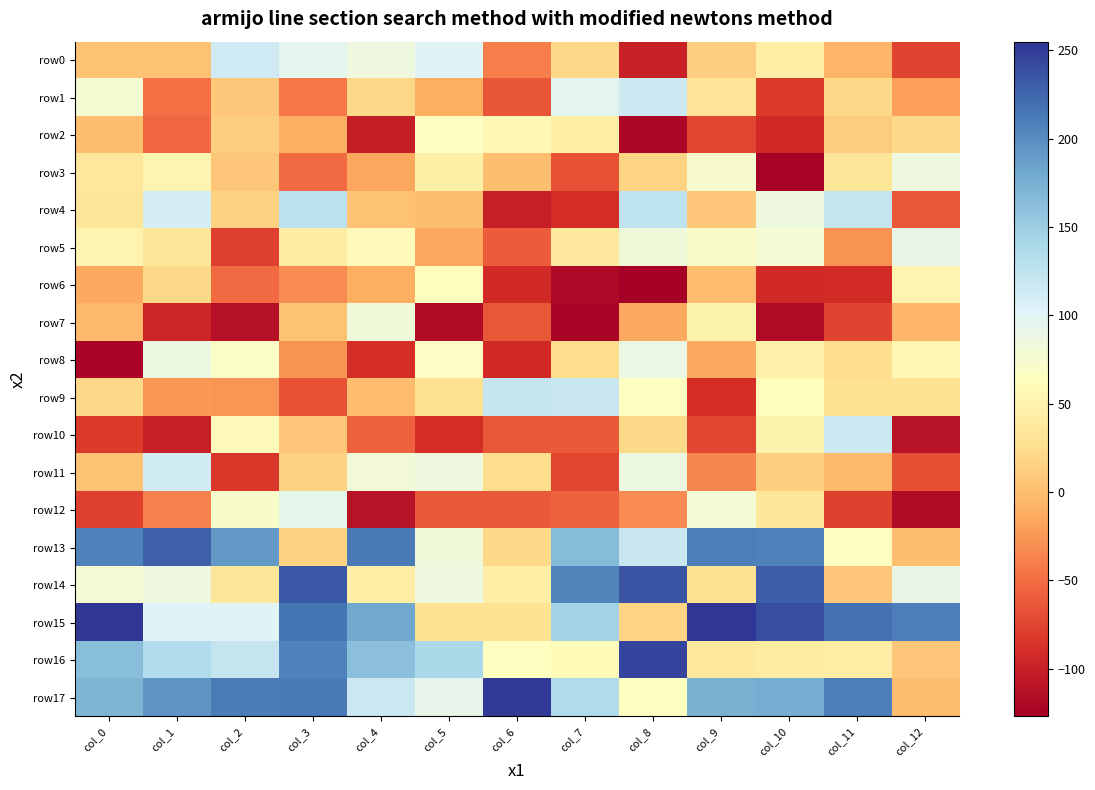

Reading left to right, extract all data points from this chart.

row0: col_0=3	col_1=3	col_2=114	col_3=96	col_4=85	col_5=101	col_6=-39	col_7=20	col_8=-99	col_9=13	col_10=44	col_11=-5	col_12=-75
row1: col_0=76	col_1=-49	col_2=8	col_3=-44	col_4=20	col_5=-12	col_6=-65	col_7=98	col_8=116	col_9=32	col_10=-82	col_11=21	col_12=-20
row2: col_0=0	col_1=-53	col_2=13	col_3=-12	col_4=-103	col_5=64	col_6=56	col_7=44	col_8=-120	col_9=-74	col_10=-93	col_11=11	col_12=21
row3: col_0=35	col_1=52	col_2=6	col_3=-52	col_4=-16	col_5=45	col_6=0	col_7=-66	col_8=17	col_9=73	col_10=-123	col_11=34	col_12=85
row4: col_0=34	col_1=110	col_2=16	col_3=127	col_4=4	col_5=1	col_6=-101	col_7=-90	col_8=126	col_9=6	col_10=85	col_11=121	col_12=-64
row5: col_0=52	col_1=34	col_2=-78	col_3=41	col_4=60	col_5=-15	col_6=-60	col_7=38	col_8=82	col_9=70	col_10=78	col_11=-28	col_12=91
row6: col_0=-14	col_1=22	col_2=-52	col_3=-32	col_4=-11	col_5=62	col_6=-94	col_7=-119	col_8=-127	col_9=-1	col_10=-94	col_11=-92	col_12=51
row7: col_0=-4	col_1=-97	col_2=-113	col_3=4	col_4=83	col_5=-117	col_6=-63	col_7=-122	col_8=-15	col_9=50	col_10=-117	col_11=-75	col_12=-5
row8: col_0=-122	col_1=87	col_2=69	col_3=-28	col_4=-91	col_5=67	col_6=-93	col_7=25	col_8=89	col_9=-14	col_10=48	col_11=25	col_12=55
row9: col_0=20	col_1=-25	col_2=-27	col_3=-66	col_4=-1	col_5=27	col_6=121	col_7=120	col_8=65	col_9=-91	col_10=62	col_11=27	col_12=31
row10: col_0=-81	col_1=-101	col_2=60	col_3=6	col_4=-58	col_5=-91	col_6=-64	col_7=-62	col_8=21	col_9=-74	col_10=50	col_11=116	col_12=-112
row11: col_0=3	col_1=112	col_2=-85	col_3=16	col_4=81	col_5=86	col_6=24	col_7=-74	col_8=87	col_9=-35	col_10=14	col_11=-2	col_12=-68
row12: col_0=-79	col_1=-38	col_2=72	col_3=94	col_4=-112	col_5=-62	col_6=-62	col_7=-58	col_8=-32	col_9=79	col_10=34	col_11=-77	col_12=-116
row13: col_0=206	col_1=229	col_2=191	col_3=15	col_4=212	col_5=82	col_6=22	col_7=164	col_8=118	col_9=210	col_10=208	col_11=64	col_12=1
row14: col_0=78	col_1=86	col_2=33	col_3=233	col_4=42	col_5=86	col_6=43	col_7=205	col_8=237	col_9=28	col_10=231	col_11=7	col_12=92
row15: col_0=254	col_1=102	col_2=100	col_3=215	col_4=181	col_5=27	col_6=31	col_7=146	col_8=17	col_9=255	col_10=240	col_11=219	col_12=209
row16: col_0=163	col_1=135	col_2=121	col_3=207	col_4=161	col_5=139	col_6=64	col_7=59	col_8=246	col_9=36	col_10=41	col_11=43	col_12=7
row17: col_0=171	col_1=195	col_2=211	col_3=212	col_4=117	col_5=93	col_6=251	col_7=137	col_8=65	col_9=175	col_10=176	col_11=209	col_12=1